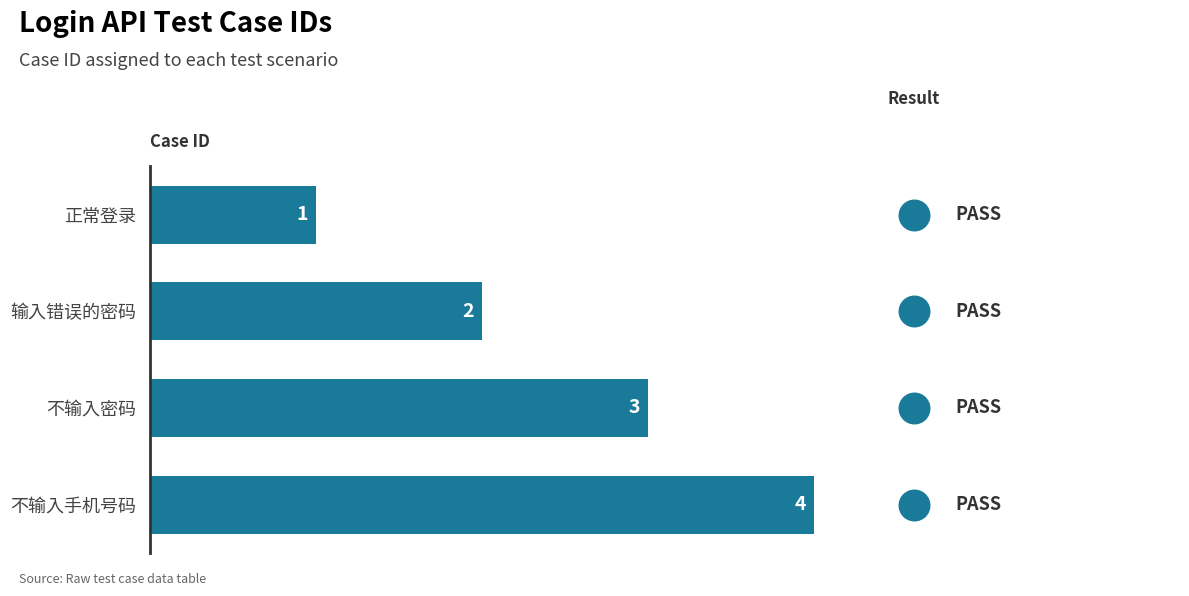

What is the sum of all values?

10